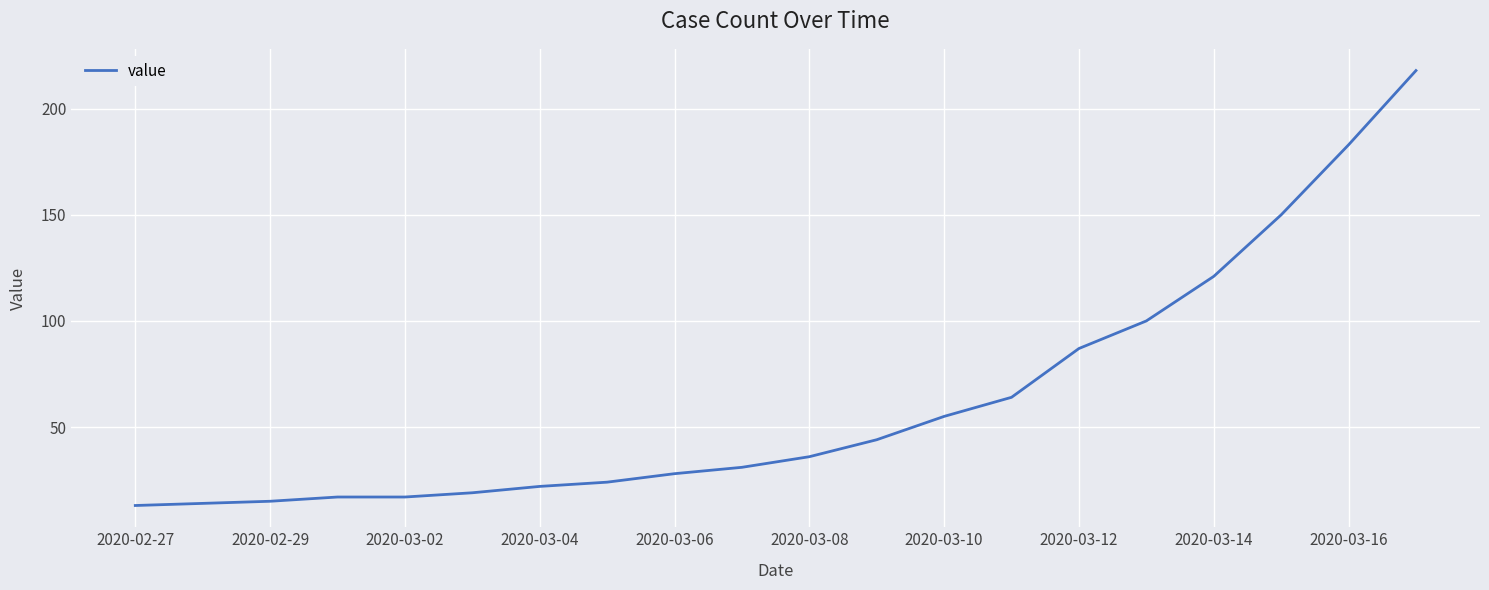

What is the minimum value shown in the chart?

13